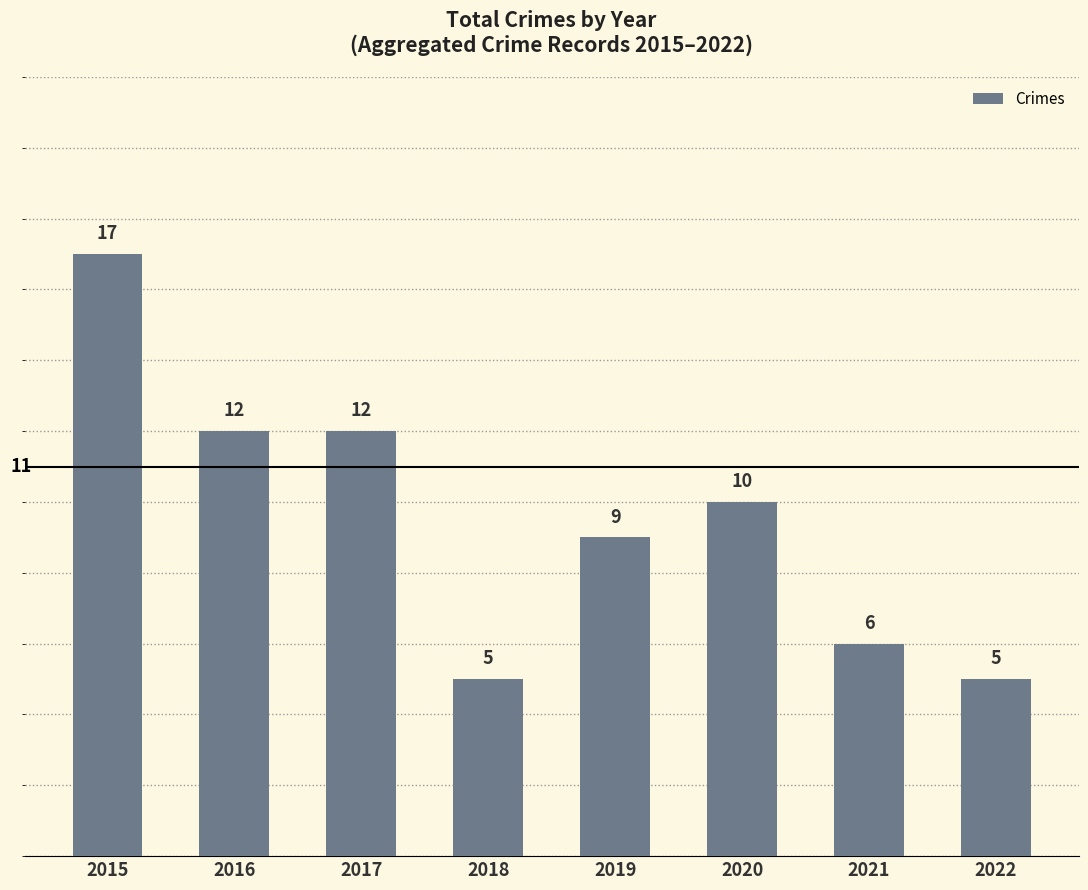

What is the change in value from 2017 to 2020?

-2